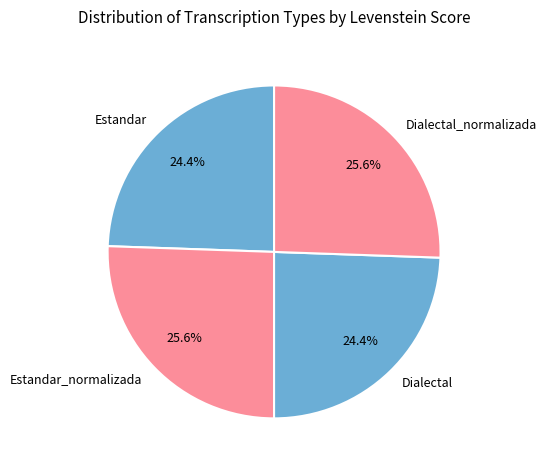

Does Dialectal_normalizada represent more than half of the total?

No